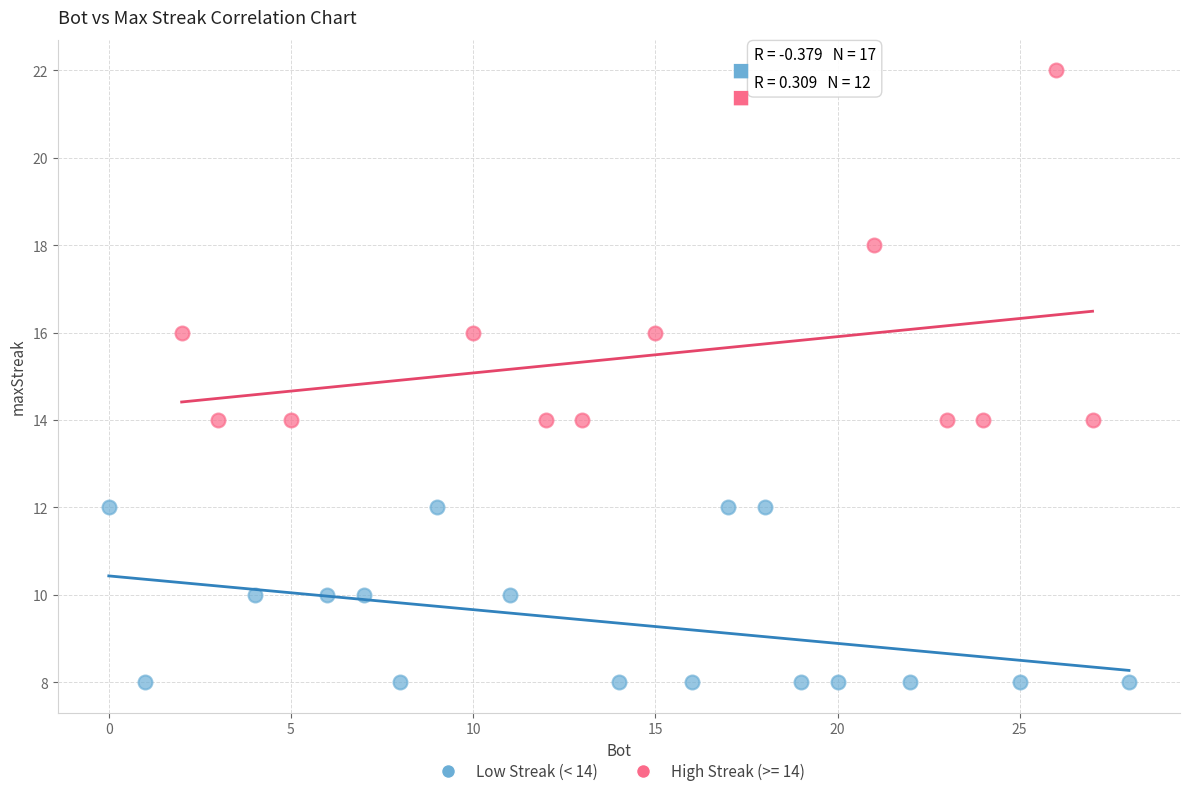

Which series has the largest Y range (max minus min)?

High Streak (>= 14)